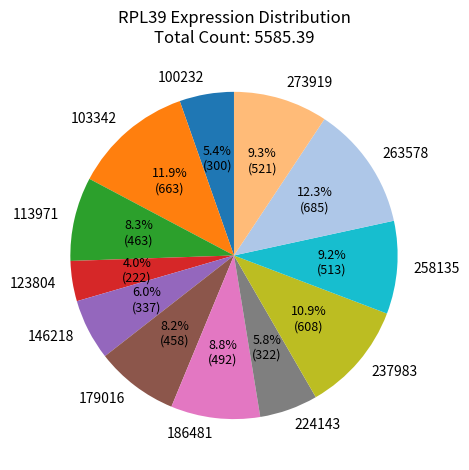

Is there a majority slice in this chart?

No